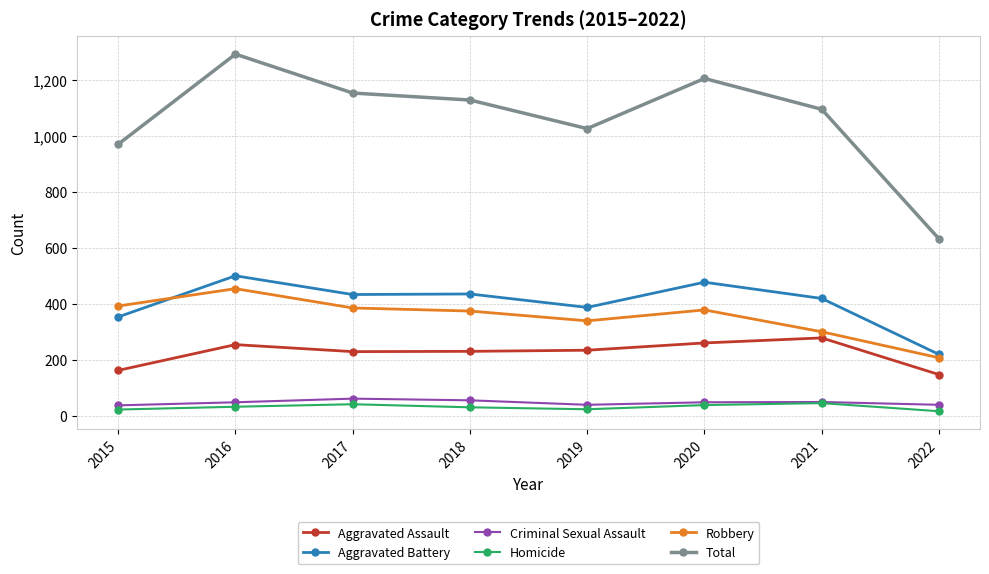

True or false: Robbery has more than 1 interior local peaks.

True